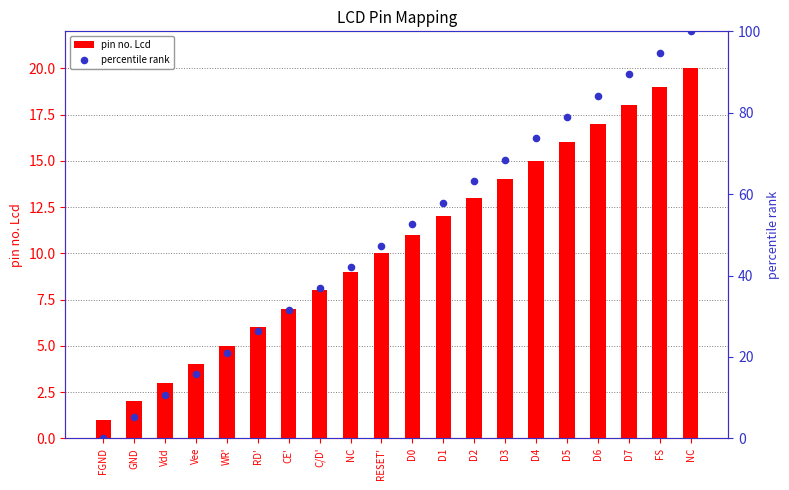

Which series reaches the minimum Y coordinate?

percentile rank